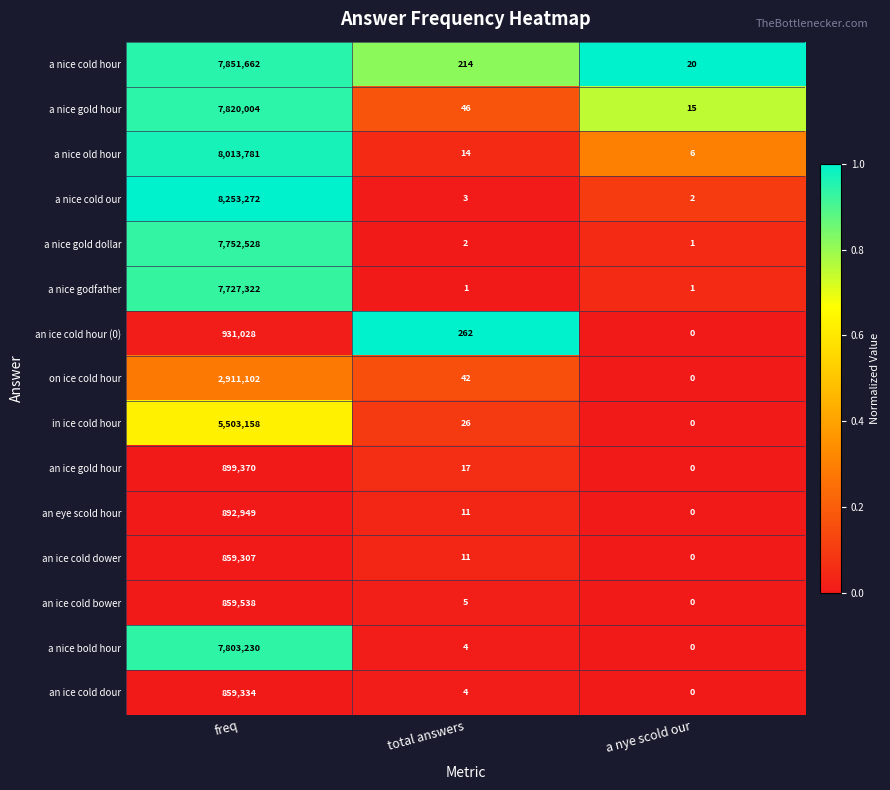

At which label does in ice cold hour first exceed 26?

freq